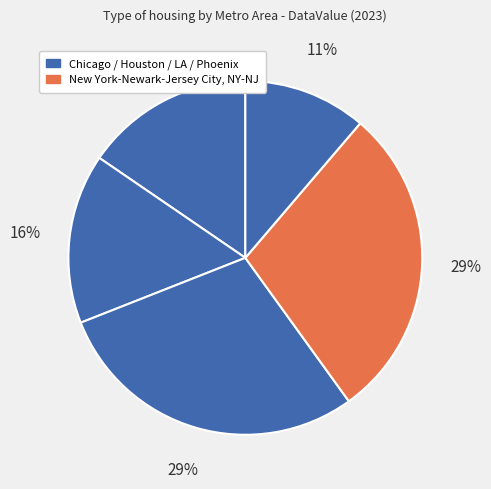

How many segments does this pie chart have?

5